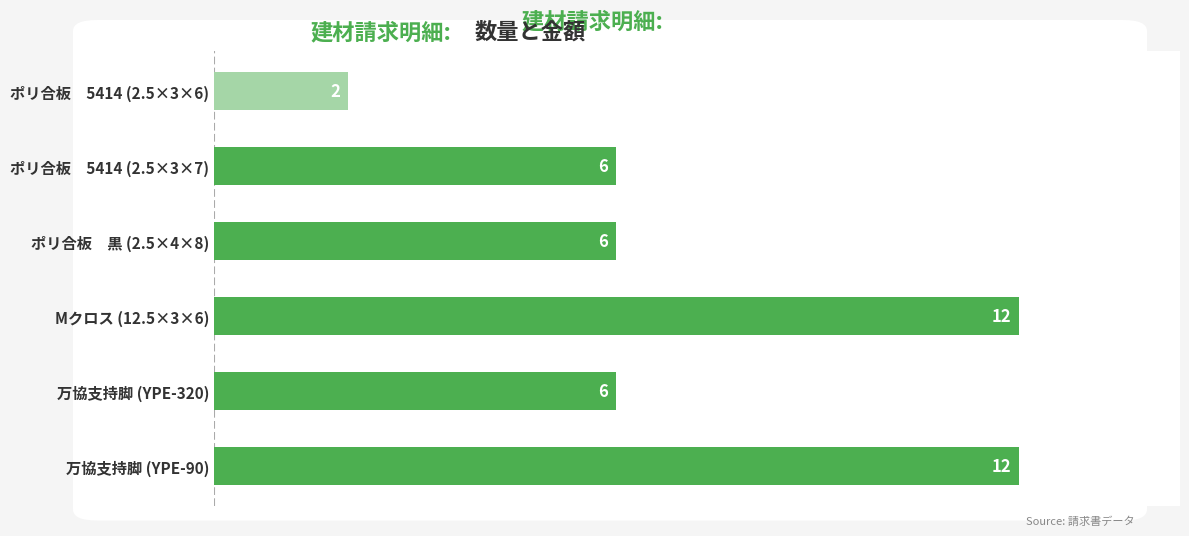

Read the value at Mクロス (12.5×3×6).

12